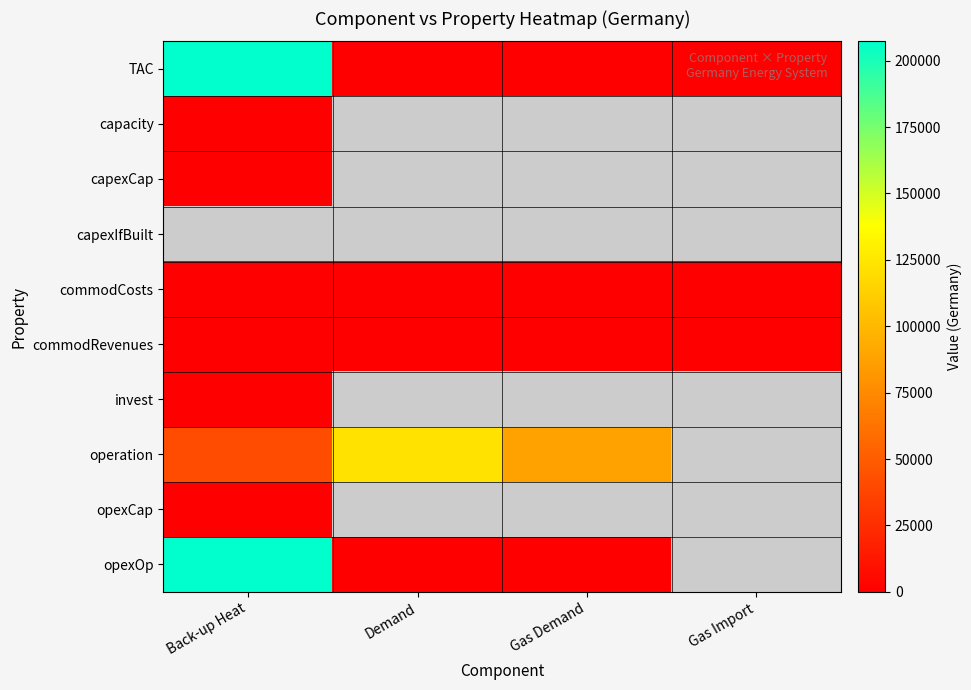

Is the value of operation at Demand greater than the value of opexCap at Gas Demand?

No